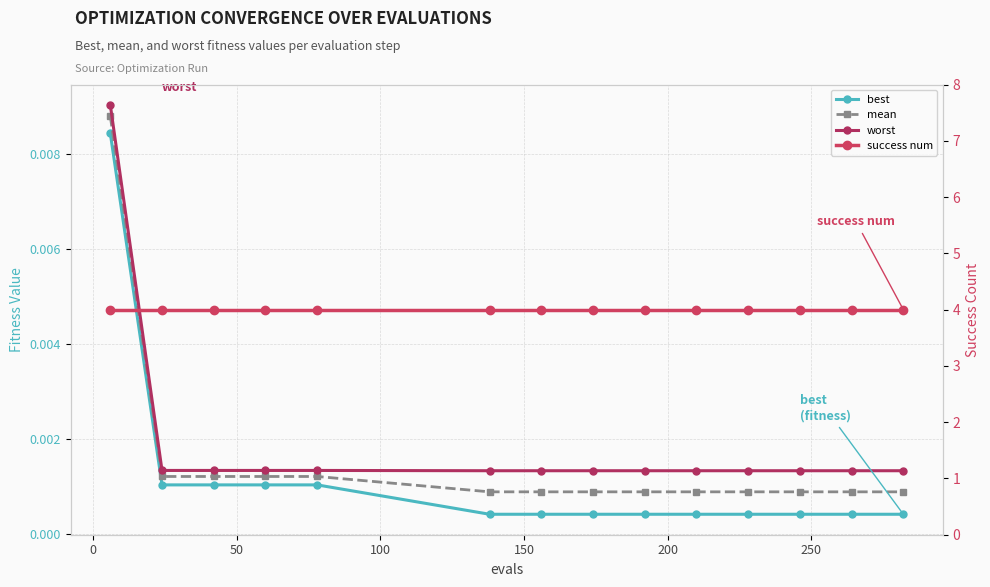

List the series in order of their peak value, lowest first.

best, mean, worst, success num